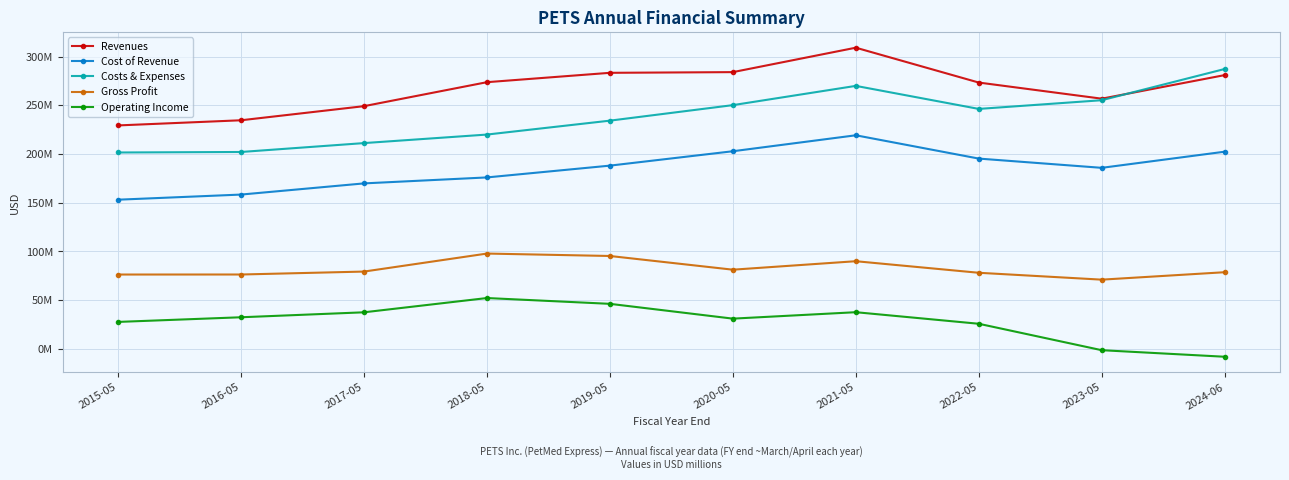

List the labels in order of Costs & Expenses value, largest first.

2024-06, 2021-05, 2023-05, 2020-05, 2022-05, 2019-05, 2018-05, 2017-05, 2016-05, 2015-05